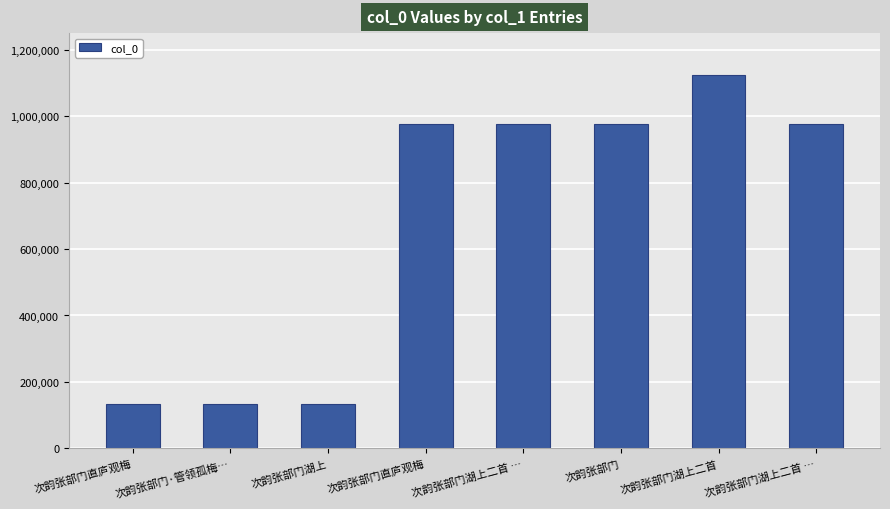

How many data points are less than 975220?

4